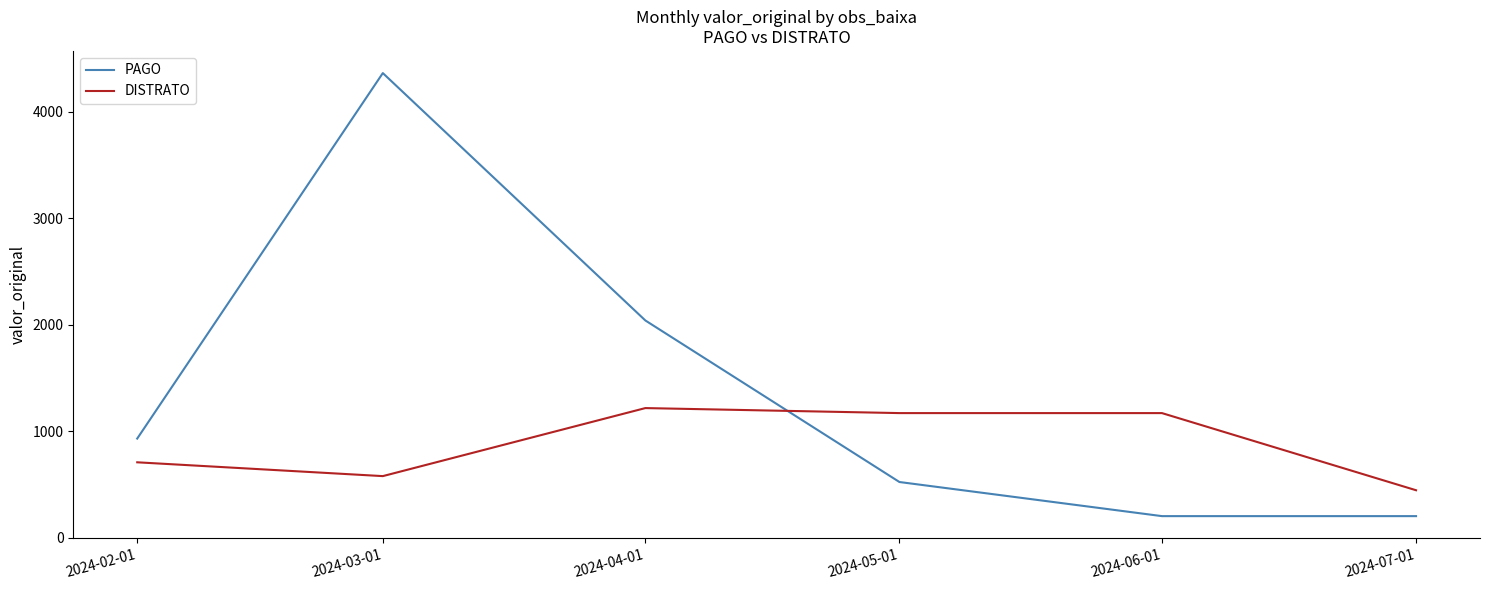

Where is the first local maximum for PAGO?

2024-03-01